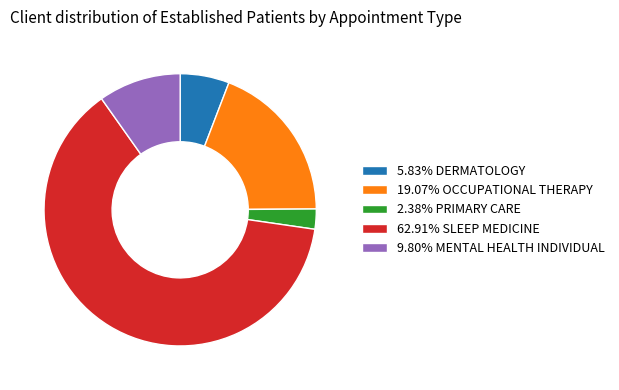

Is there a majority slice in this chart?

Yes